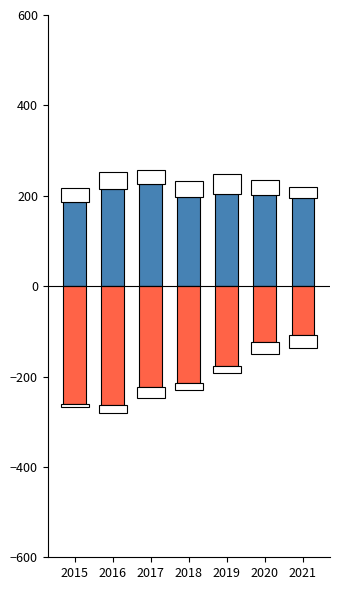

How many groups of bars are there?

7